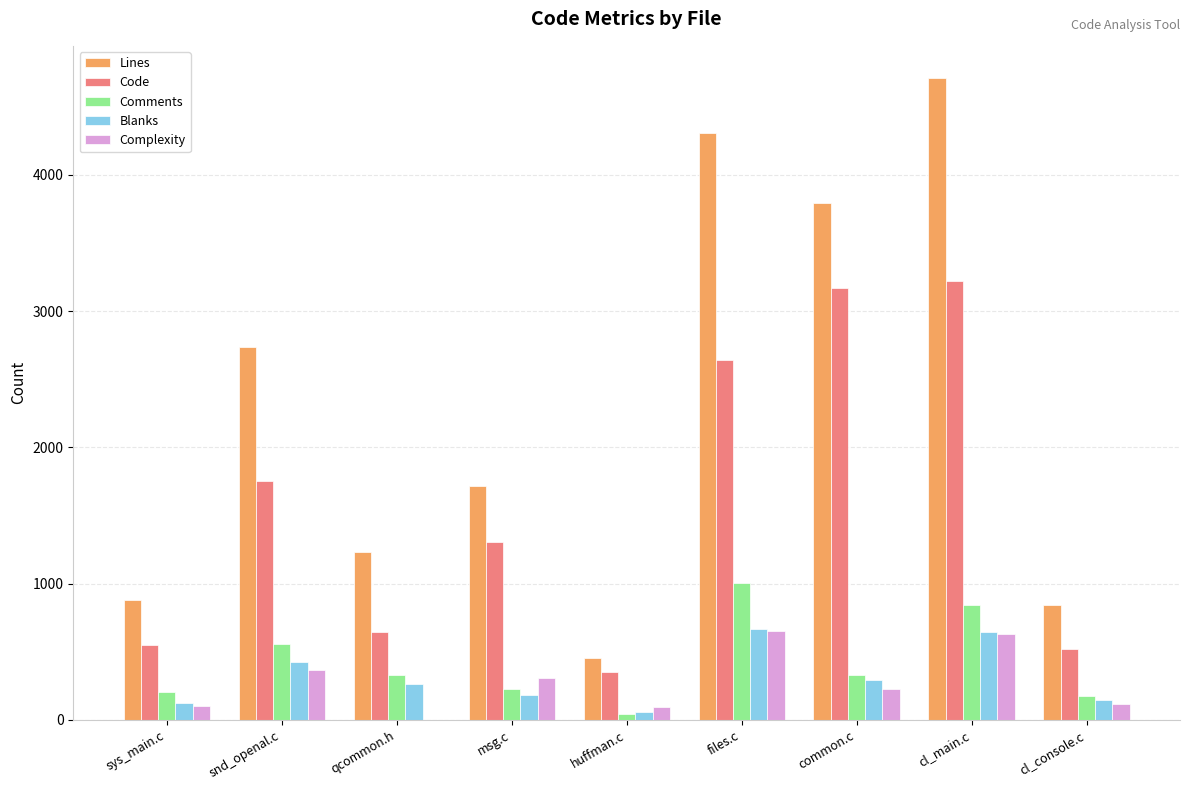

Which label corresponds to the largest value in the chart?

cl_main.c